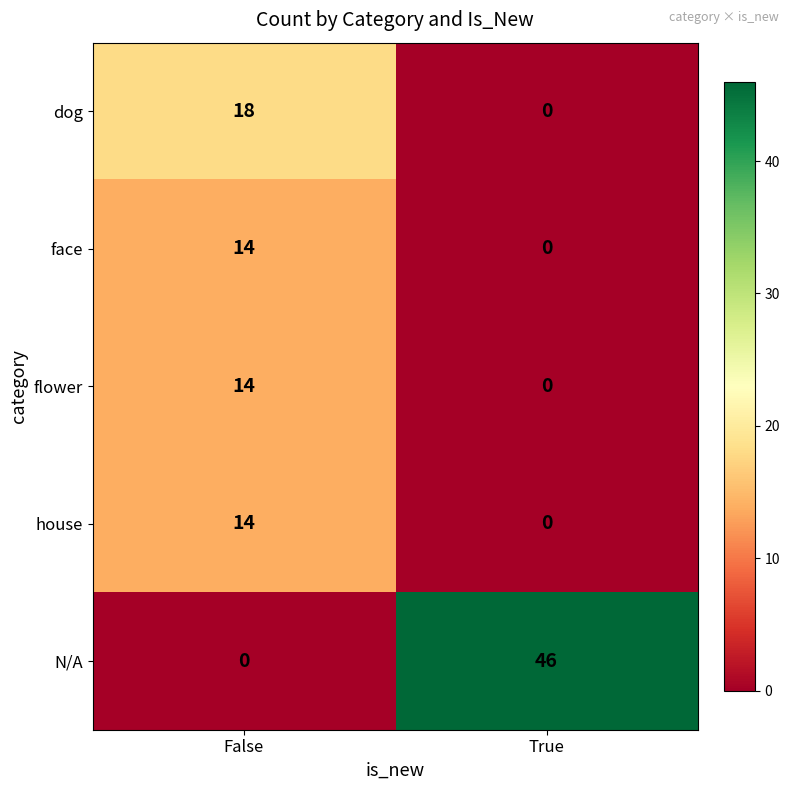

List the labels in order of house value, largest first.

False, True